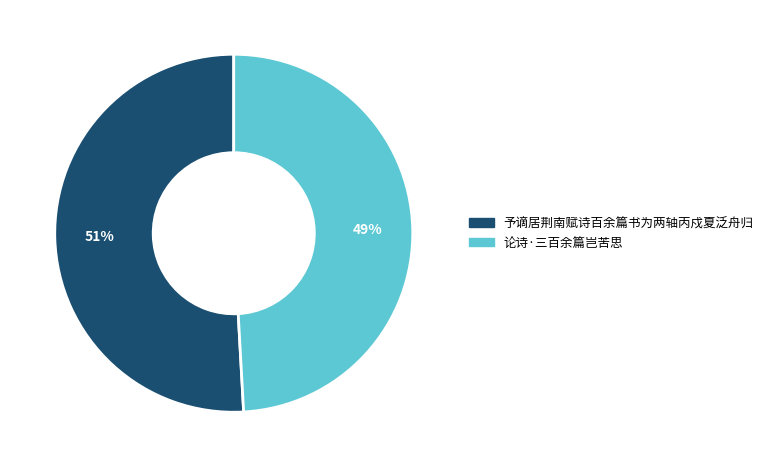

Rank the categories by value from highest to lowest.

予谪居荆南赋诗百余篇书为两轴丙戍夏泛舟归, 论诗·三百余篇岂苦思